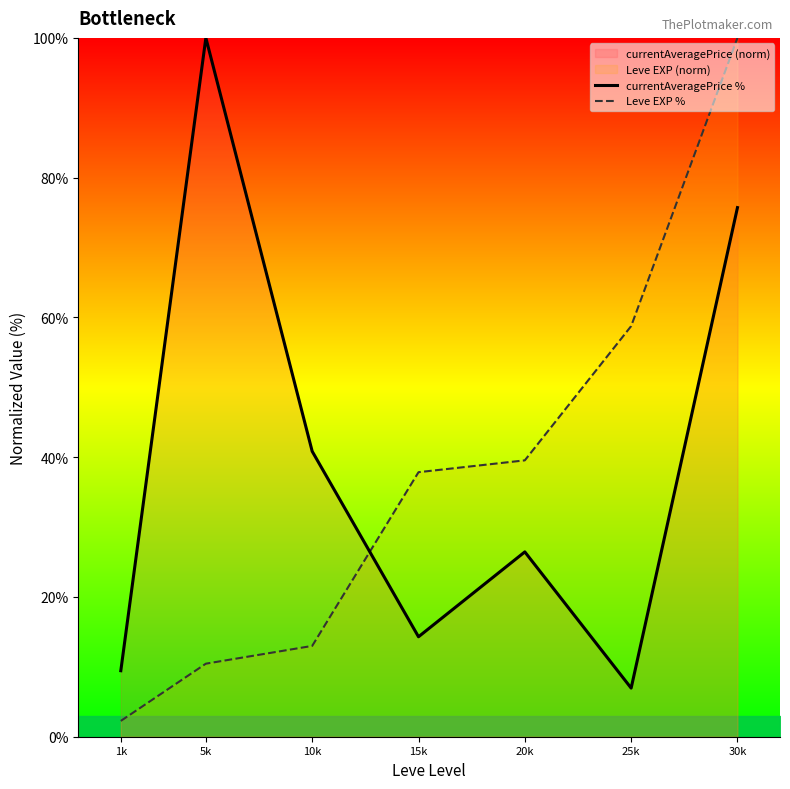

Which series changed the most between 10k and 20k?

Leve EXP %